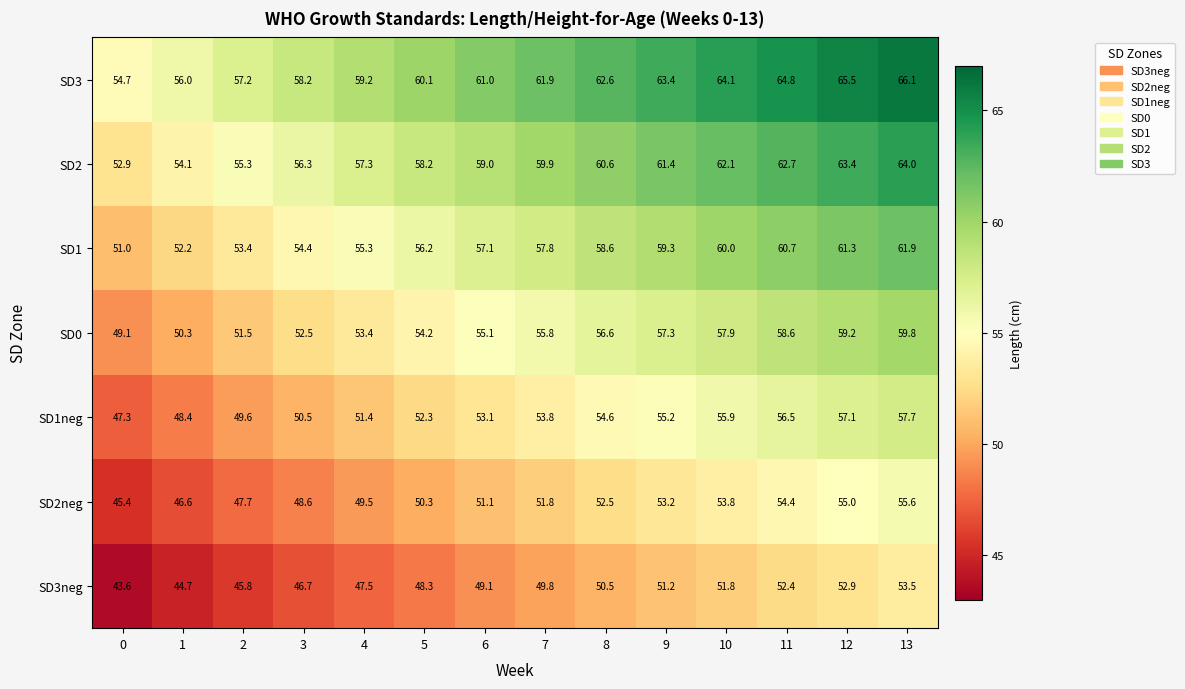

At 5, list the series in order from smallest to largest.

SD3neg, SD2neg, SD1neg, SD0, SD1, SD2, SD3